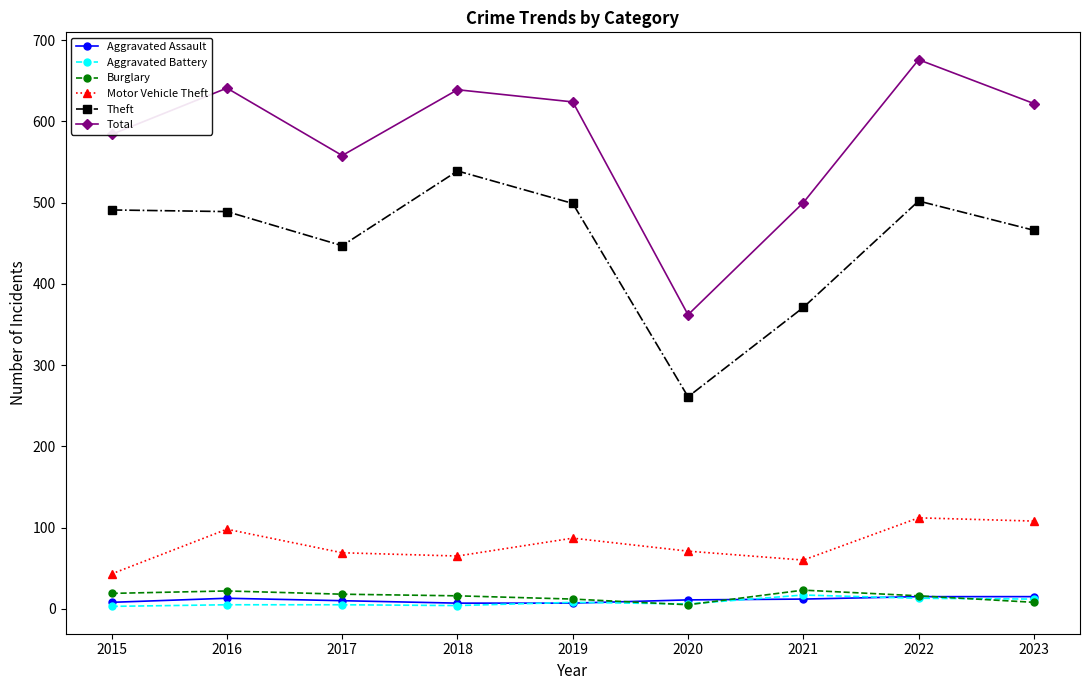

What is the value of the Aggravated Battery point at the 8th from the left?

13